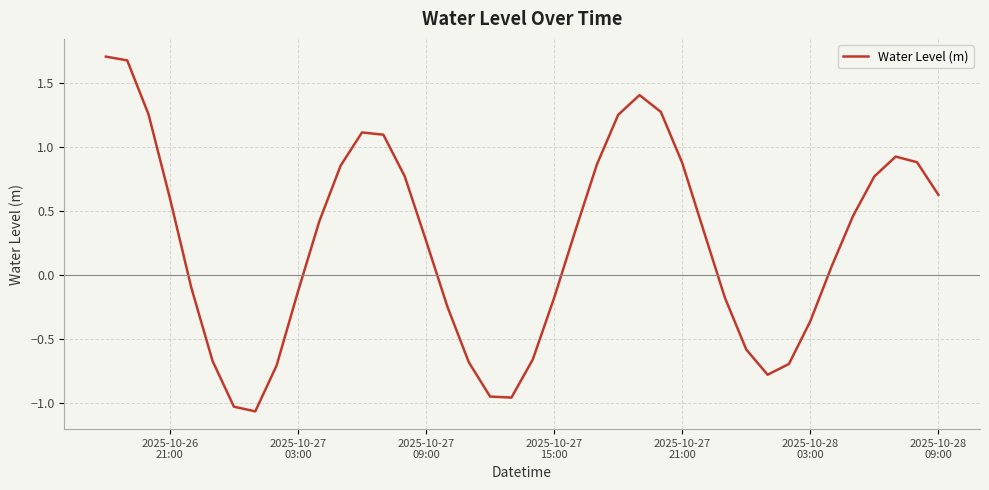

What is the greatest value displayed?

1.7